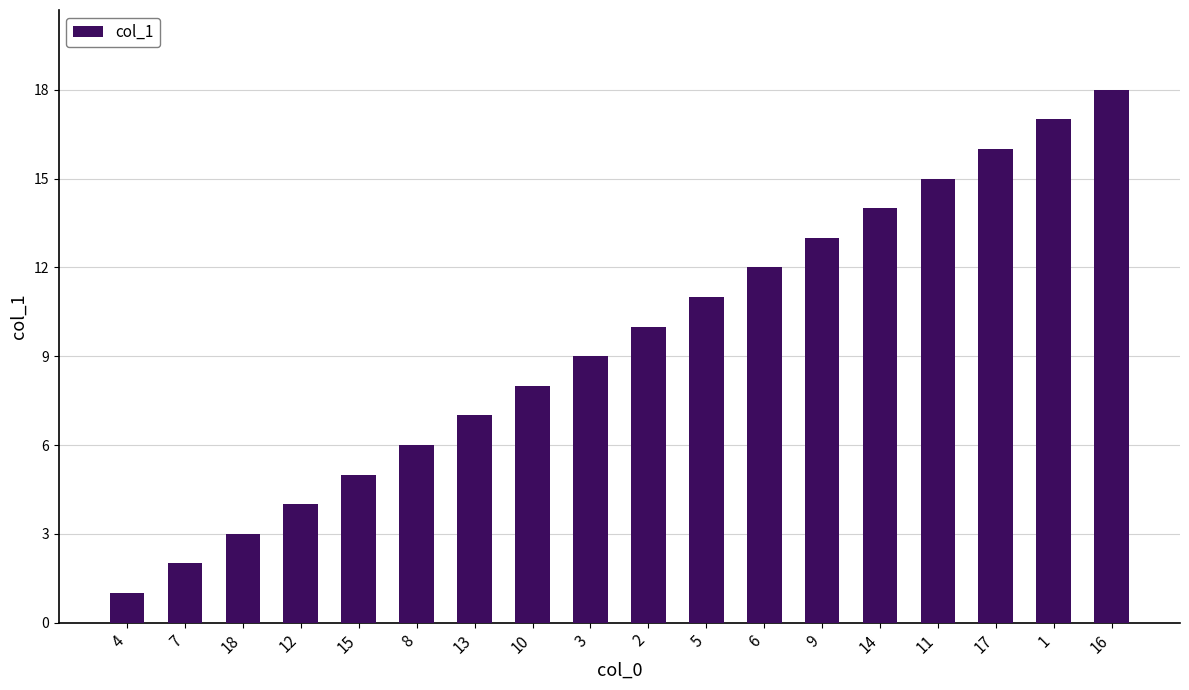

What is the value of the 8th bar from the left?

8